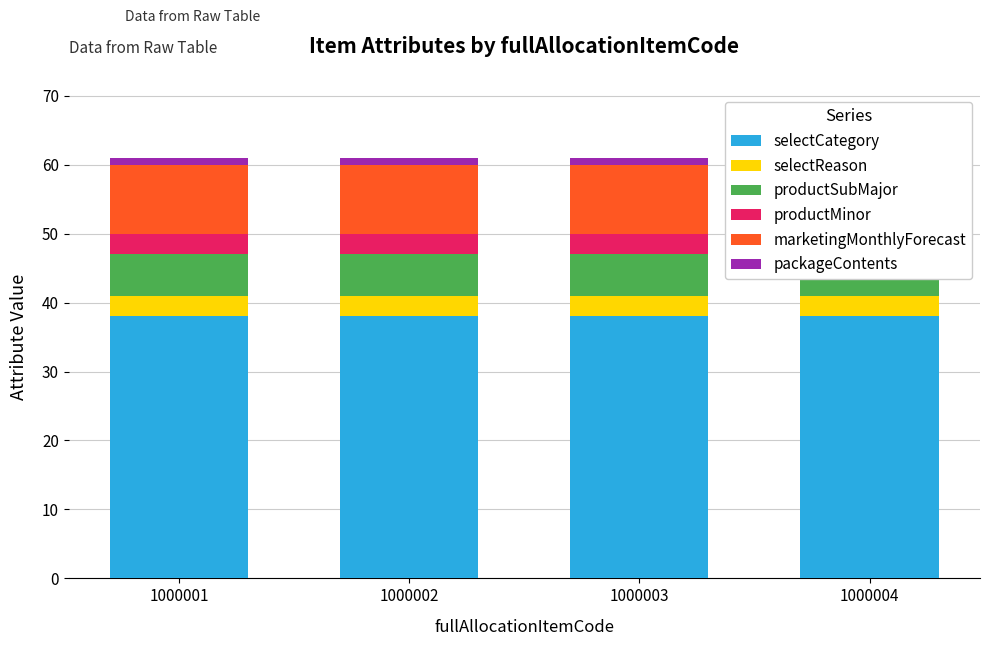

Is it true that productMinor equals 4 at 1000004?

False